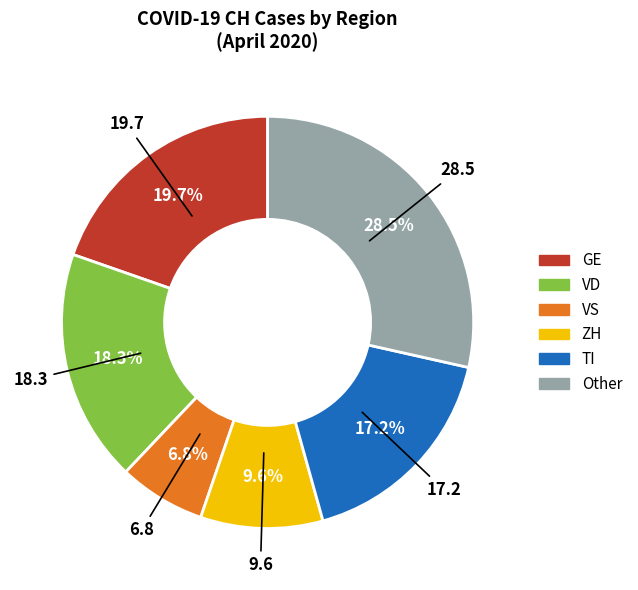

How many segments does this pie chart have?

6